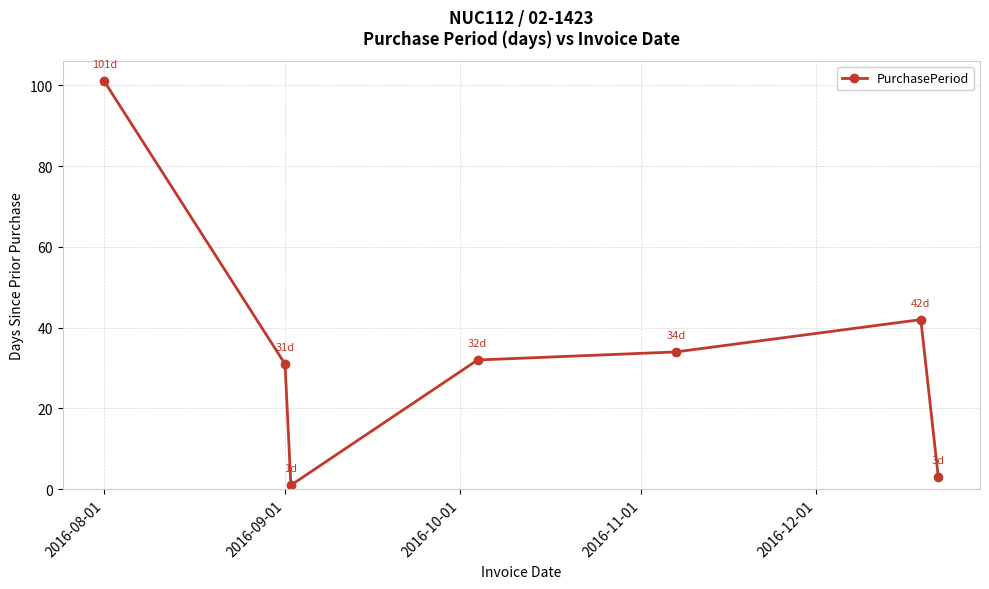

What is the value of the 7th point from the left?

3